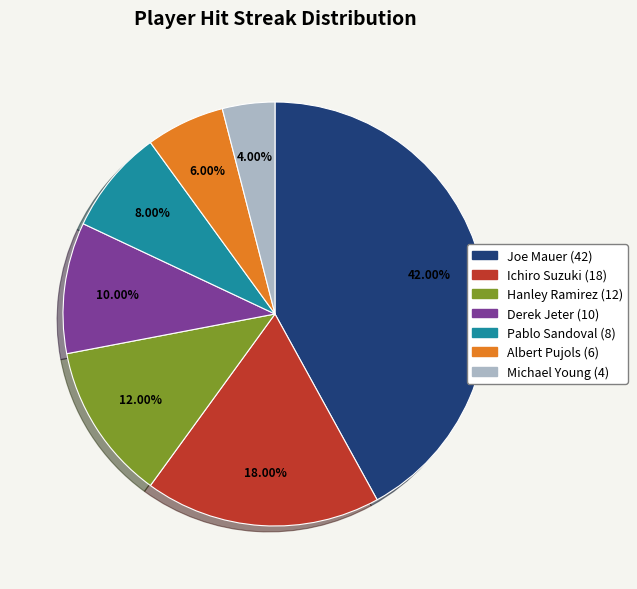

To the nearest percent, what is the combined percentage of Michael Young and Albert Pujols?

10%